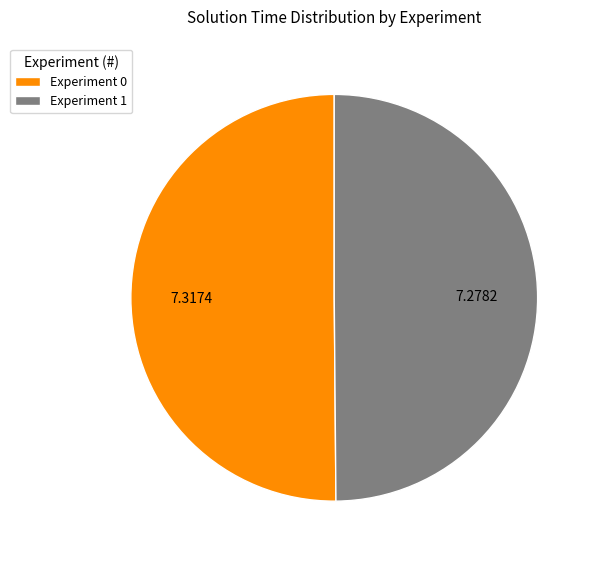

Approximately how many times larger is the value at Experiment 0 compared to Experiment 1?

1.0